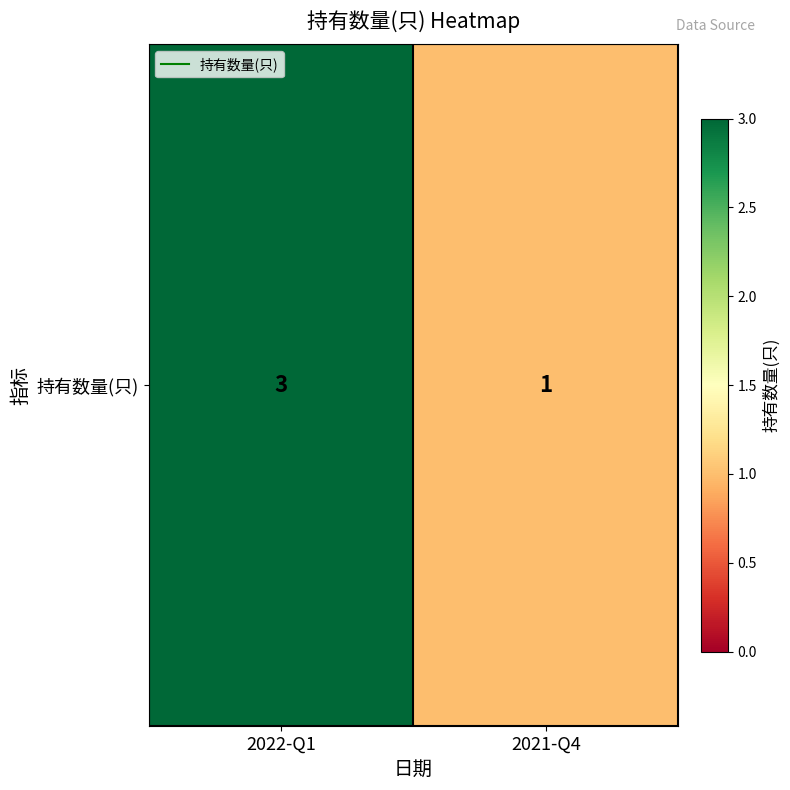

What is the smallest value displayed?

1